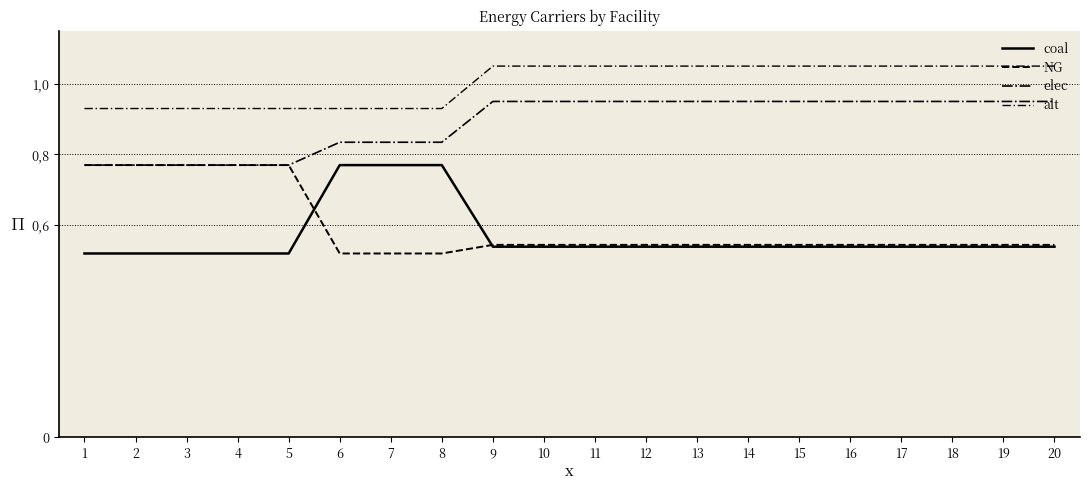

Does the chart display data point markers on the line(s)?

No